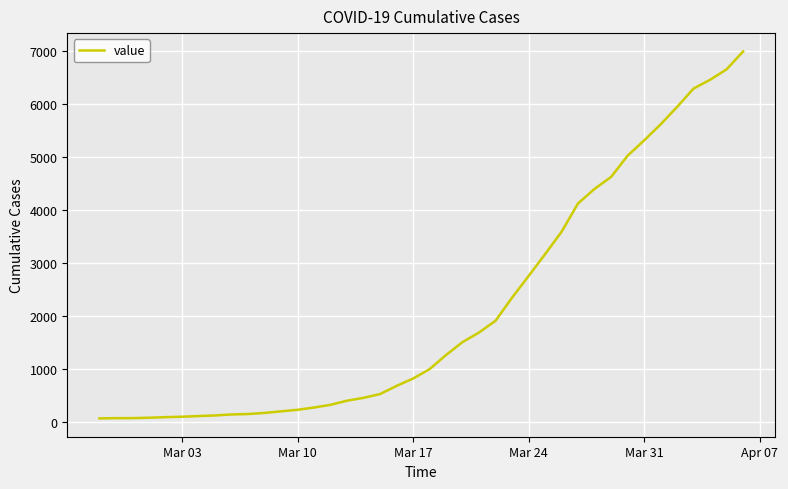

What is the difference between the maximum and minimum values?

6931